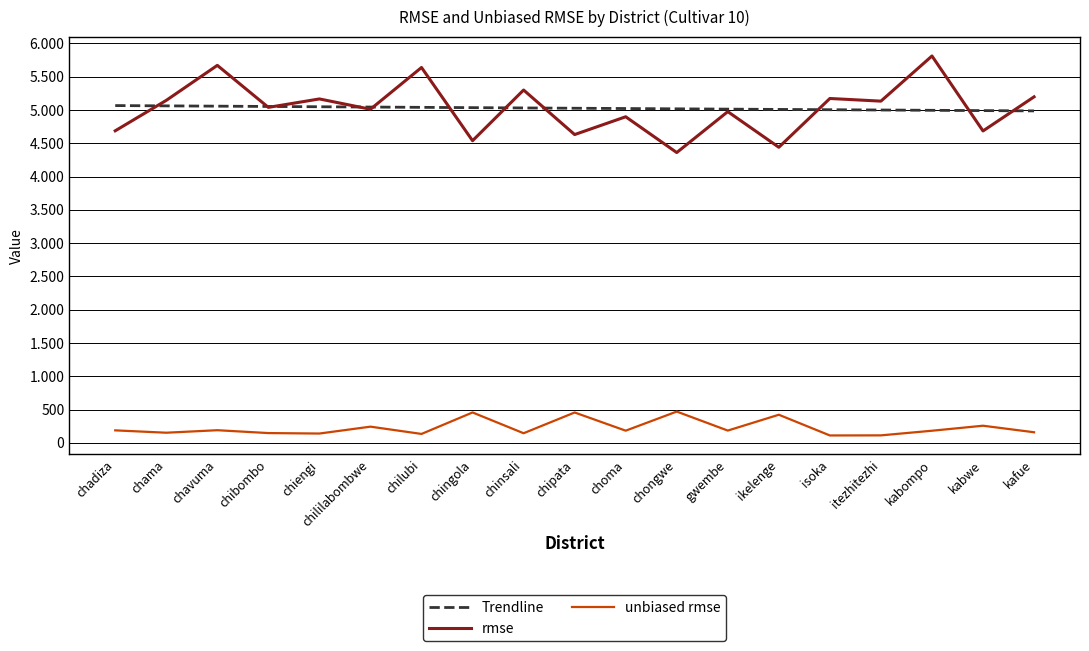

What are all the series names shown in the legend?

Trendline, rmse, unbiased rmse